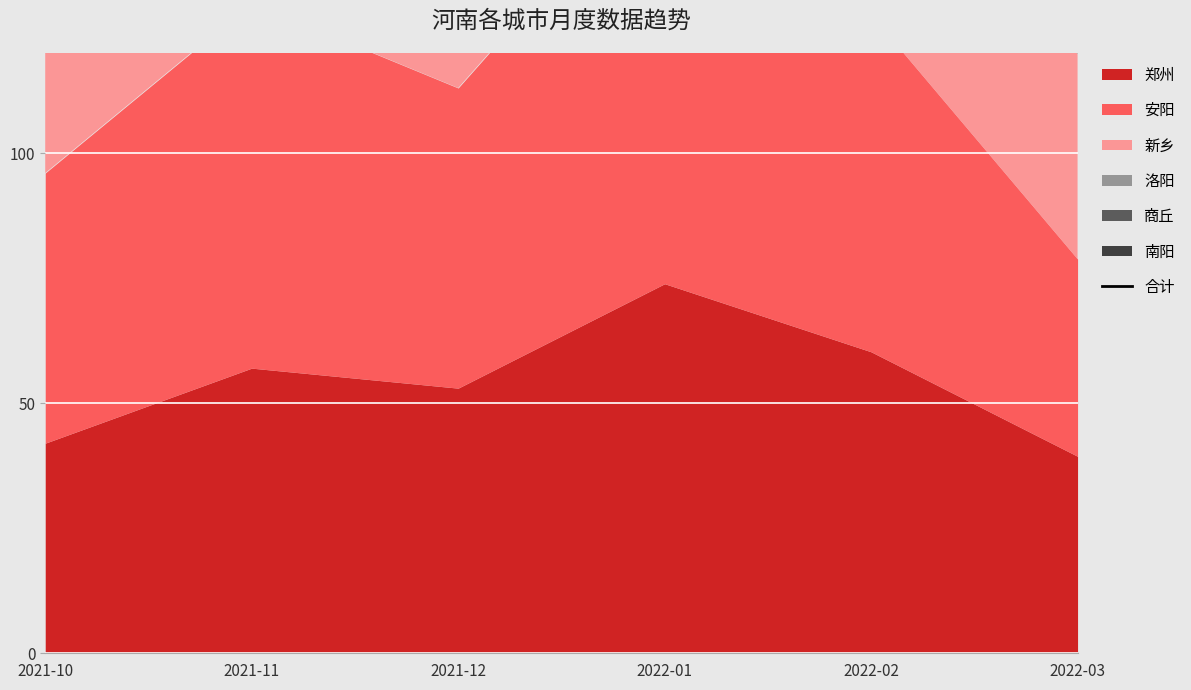

Count the values in the range 293 to 398.

4